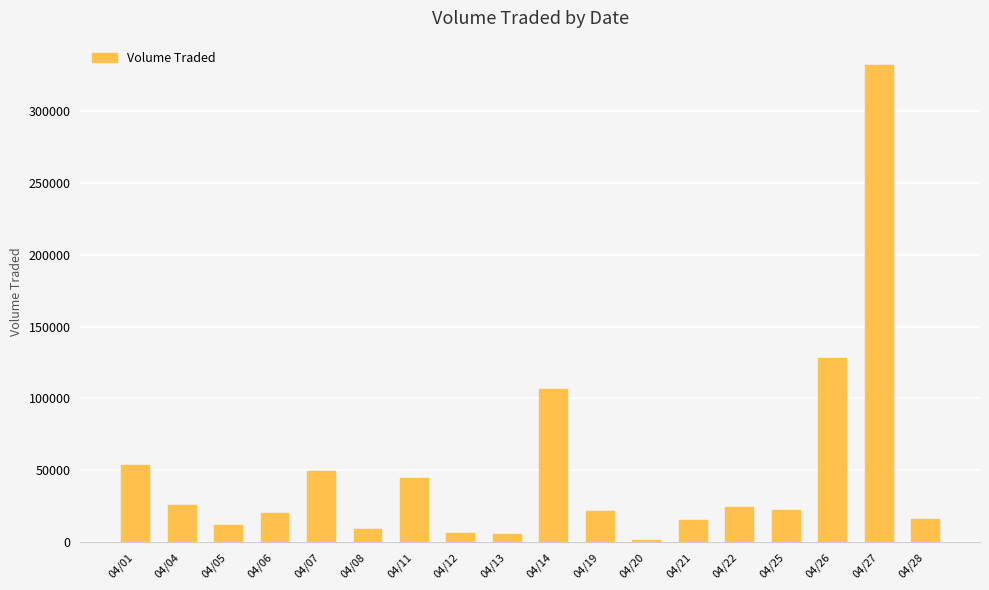

How many bars are there in total?

18